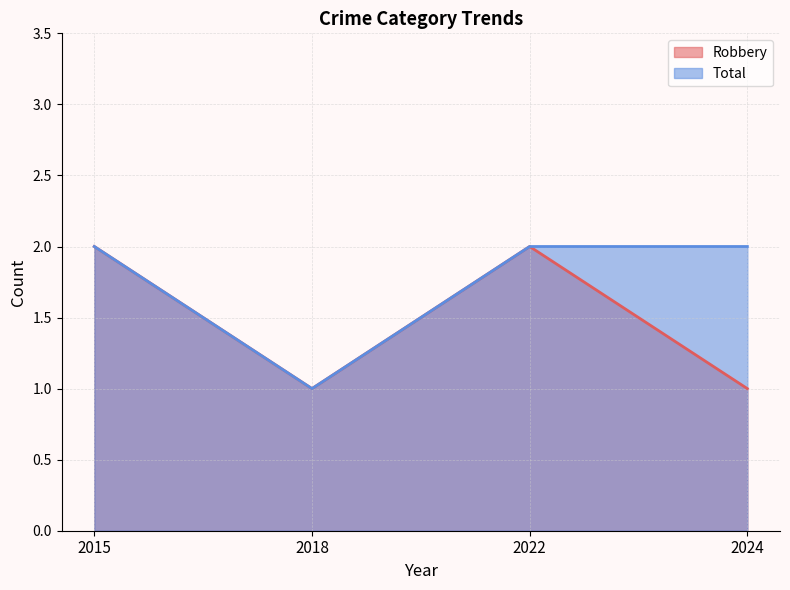

Which series has the largest total across all categories?

Total